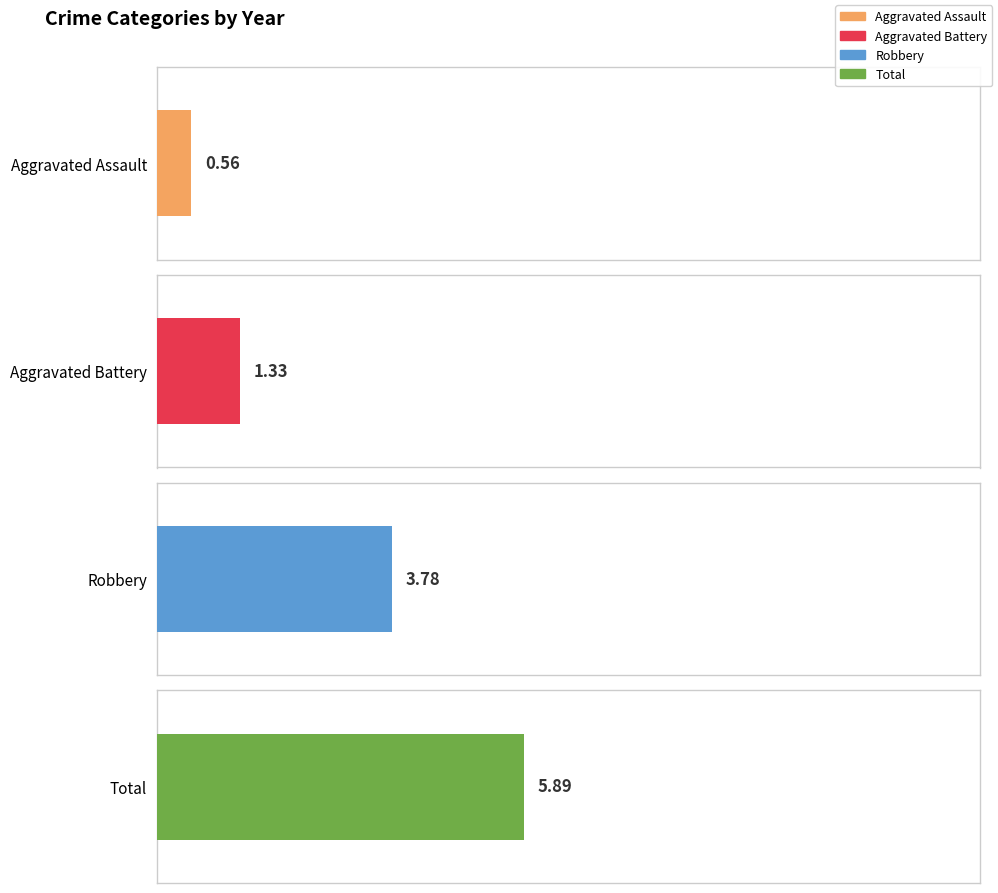

What are all the series names shown in the legend?

Aggravated Assault, Aggravated Battery, Robbery, Total